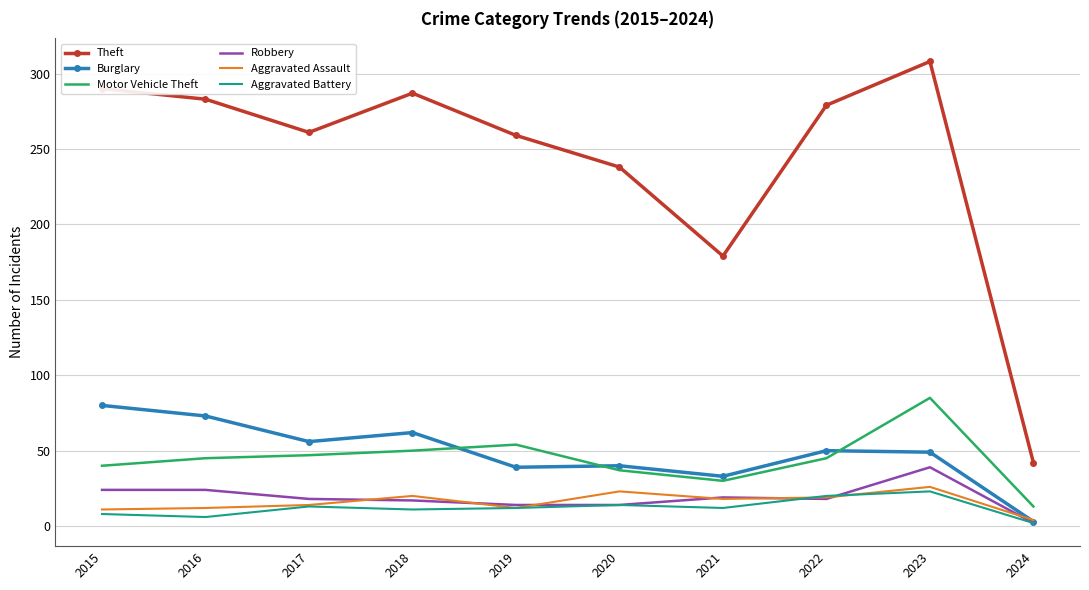

The Theft series shows 42 at 2024. True or false?

True